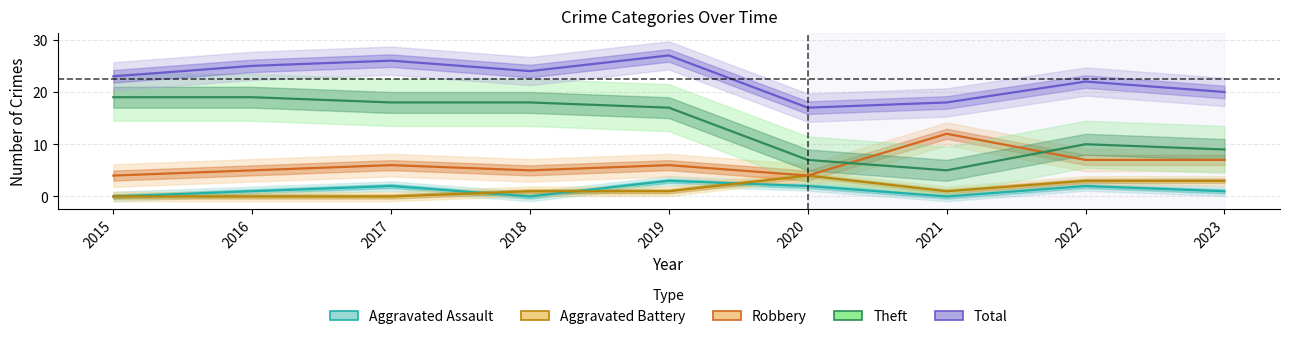

What is the minimum value for Robbery?

4